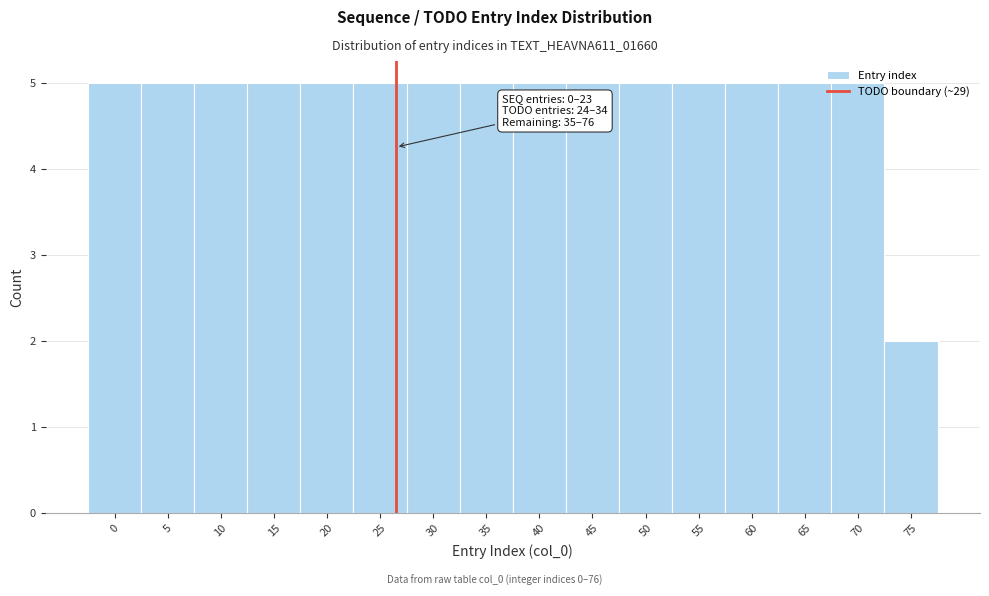

What is the value of the 13th bar from the left?

5